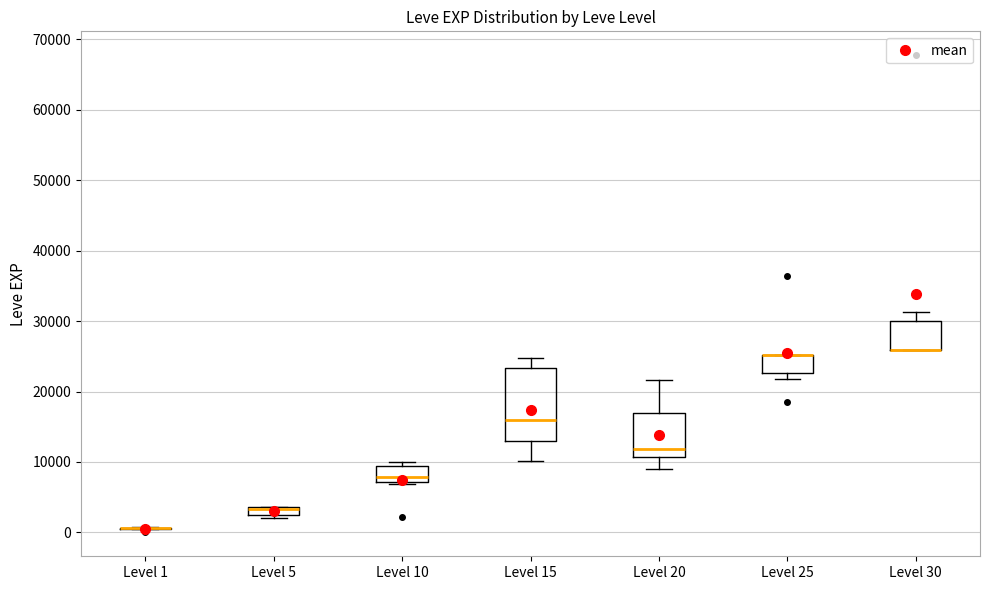

Comparing the boxes themselves (not the whiskers), which one is the tallest?

Level 15